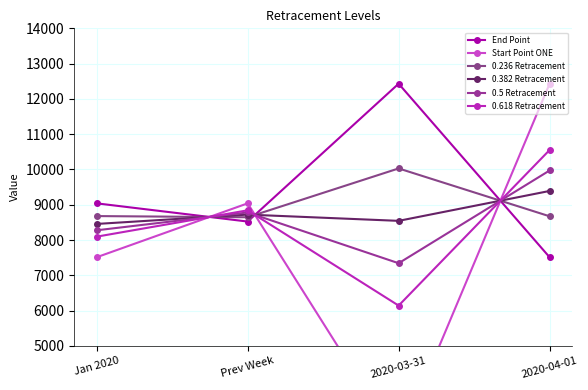

Reading left to right, transcribe all the data shown in this chart.

End Point: 9038.9	8522.9	12430.5	7511.1
Start Point ONE: 7511.1	9038.9	2252.8	12430.5
0.236 Retracement: 8678.3	8644.7	10028.6	8672.1
0.382 Retracement: 8455.3	8720.0	8542.6	9390.3
0.5 Retracement: 8275.0	8780.9	7341.6	9970.8
0.618 Retracement: 8094.7	8841.8	6140.7	10551.3